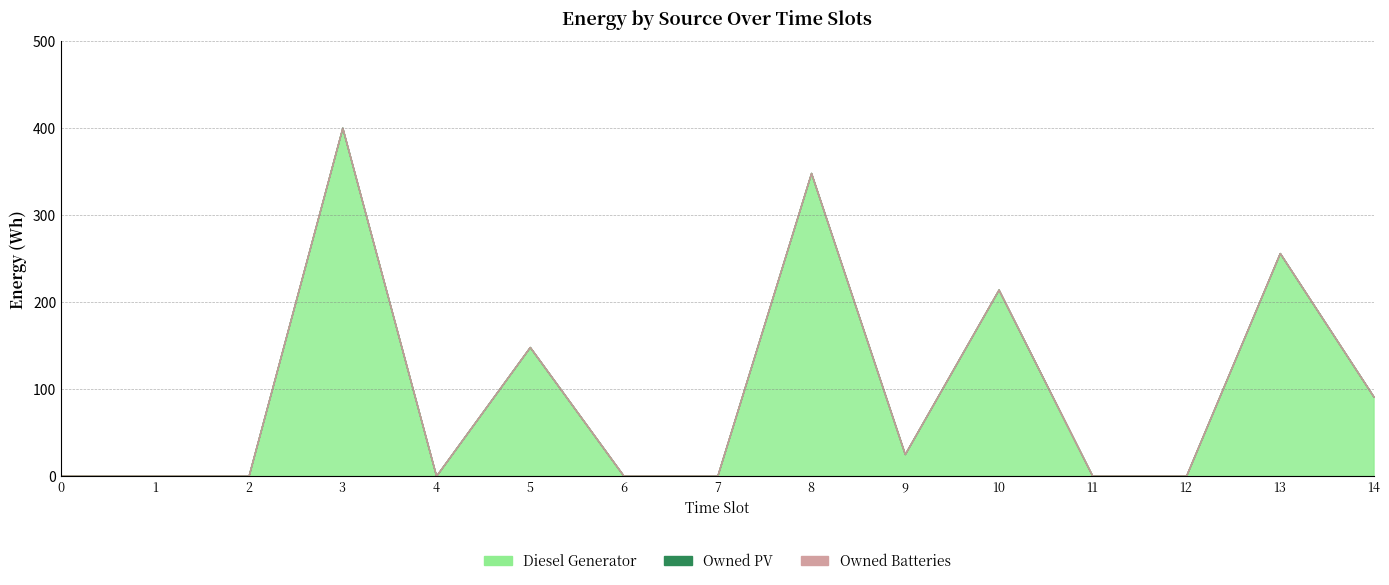

Reading right to left, what are all the values shown in this chart?

Diesel Generator: 91	256	0	0	214	25	348	0	0	148	0	400	0	0	0
Owned PV: 0	0	0	0	0	0	0	0	0	0	0	0	0	0	0
Owned Batteries: 0	0	0	0	0	0	0	0	0	0	0	0	0	0	0